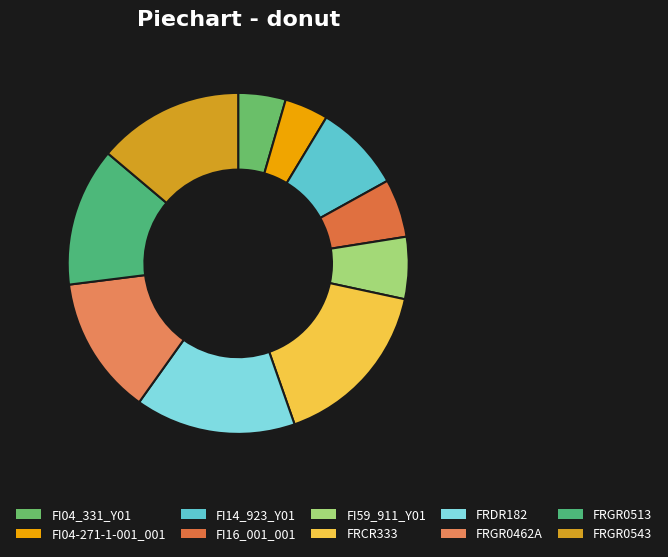

How many segments does this pie chart have?

10